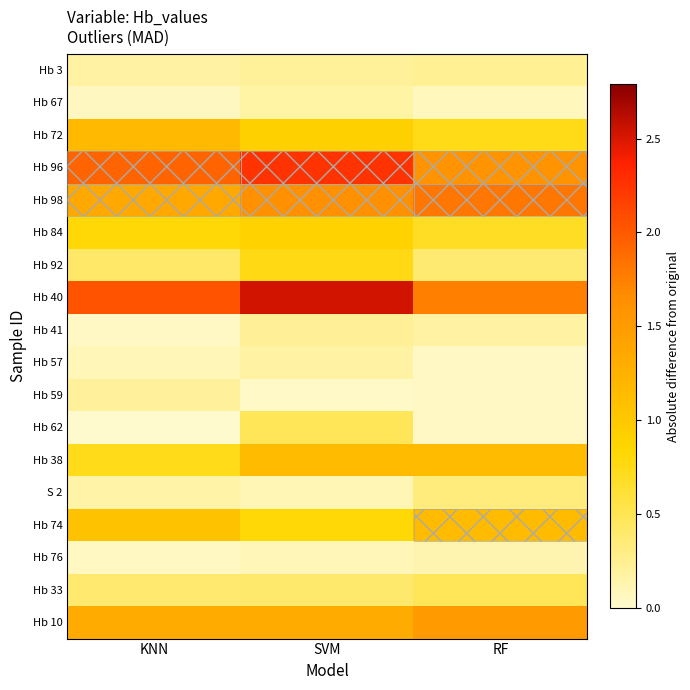

At how many categories does at least one series exceed 0?

3